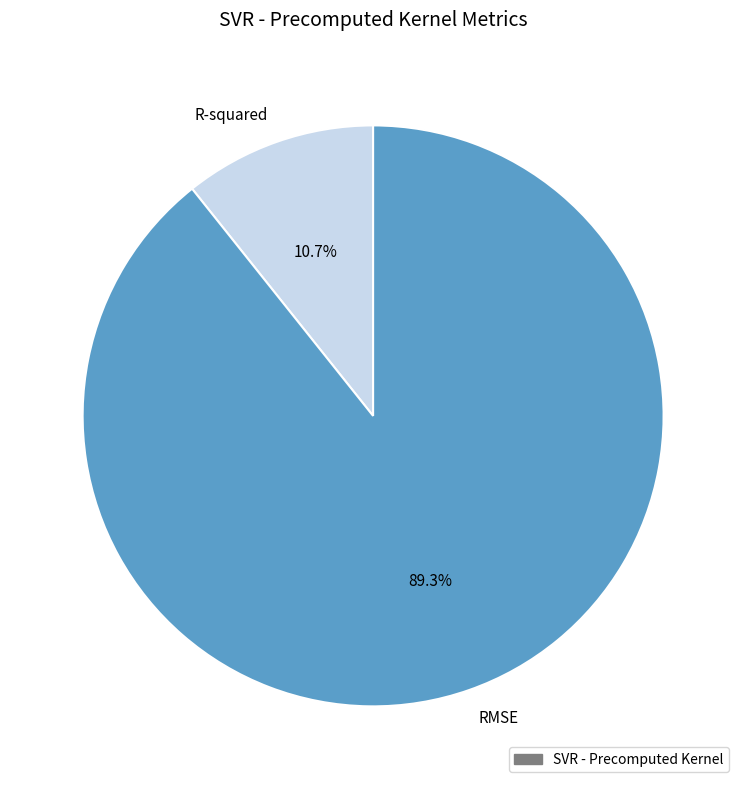

What is the smallest slice in the pie chart?

R-squared